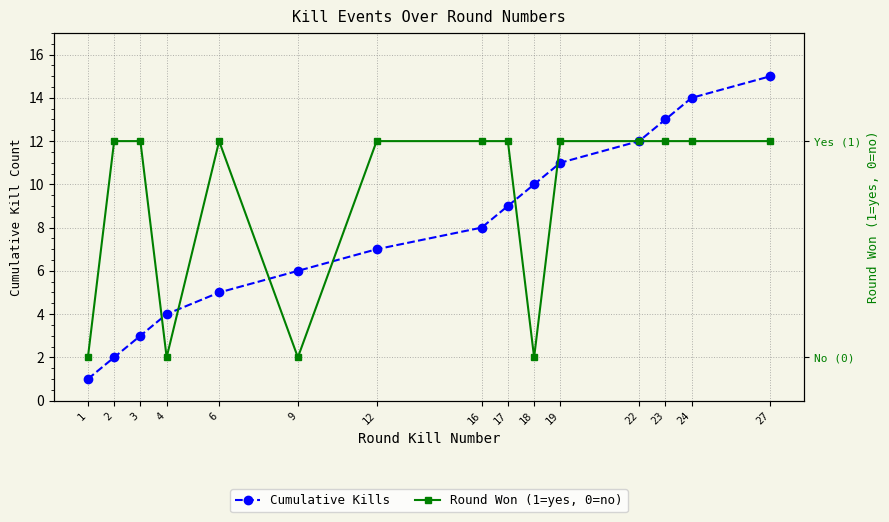

Between 27 and 1, which is larger?

27